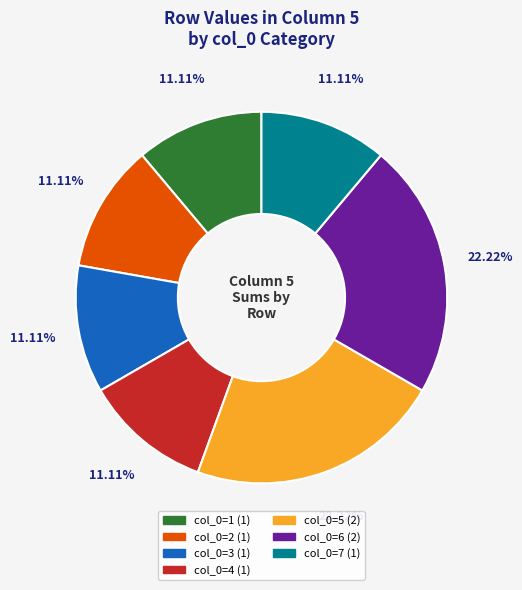

Does any single category account for the majority?

No